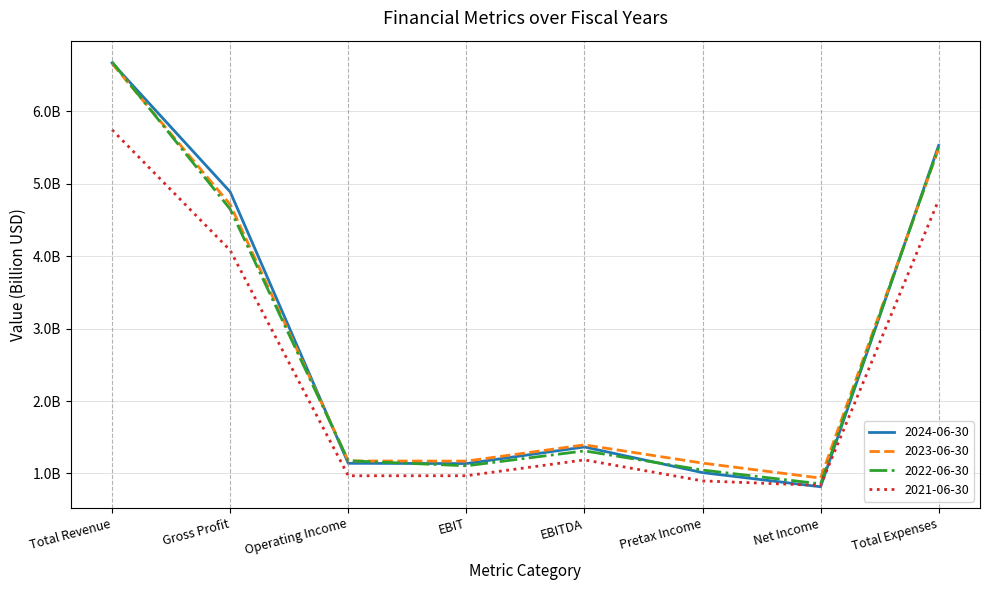

What are all the series names shown in the legend?

2024-06-30, 2023-06-30, 2022-06-30, 2021-06-30